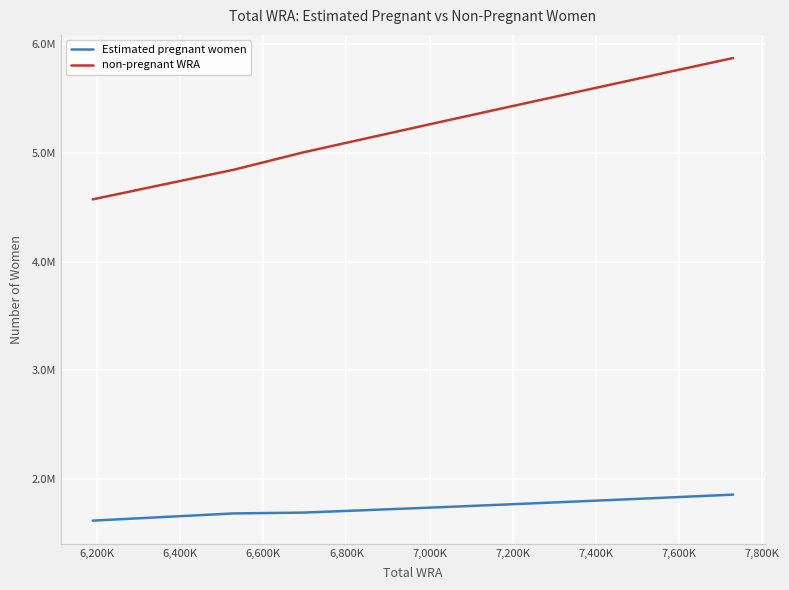

Rank the series by their average value, from highest to lowest.

non-pregnant WRA, Estimated pregnant women